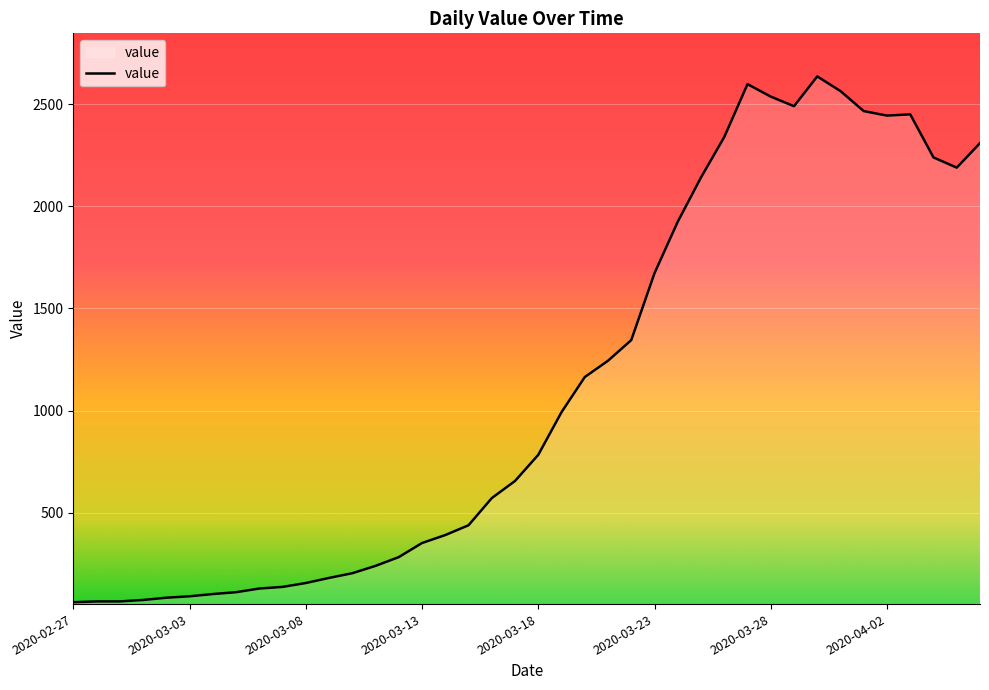

What is the maximum value shown in the chart?

2637